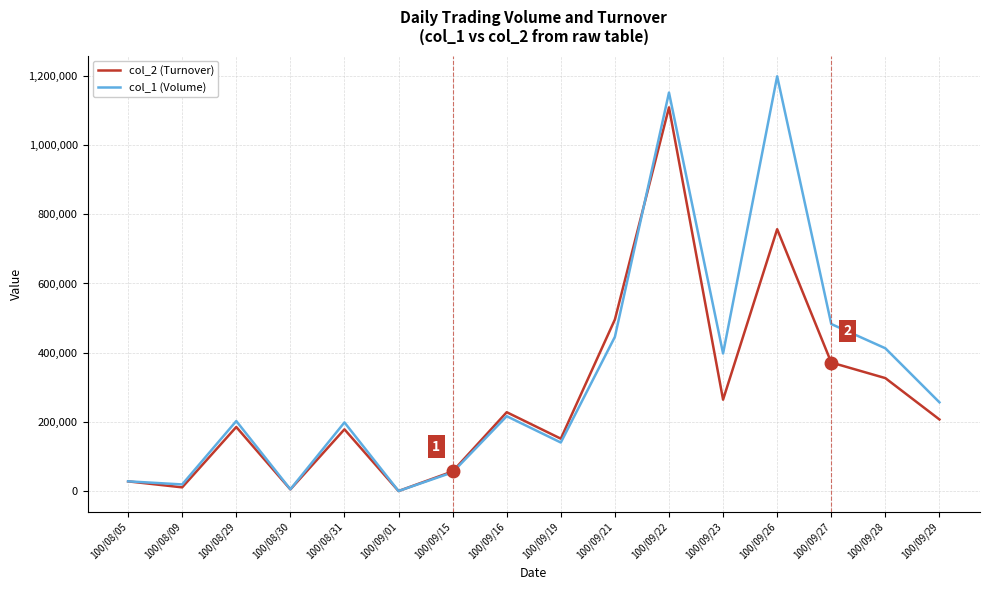

List the series in order of their overall mean, highest first.

col_1 (Volume), col_2 (Turnover)